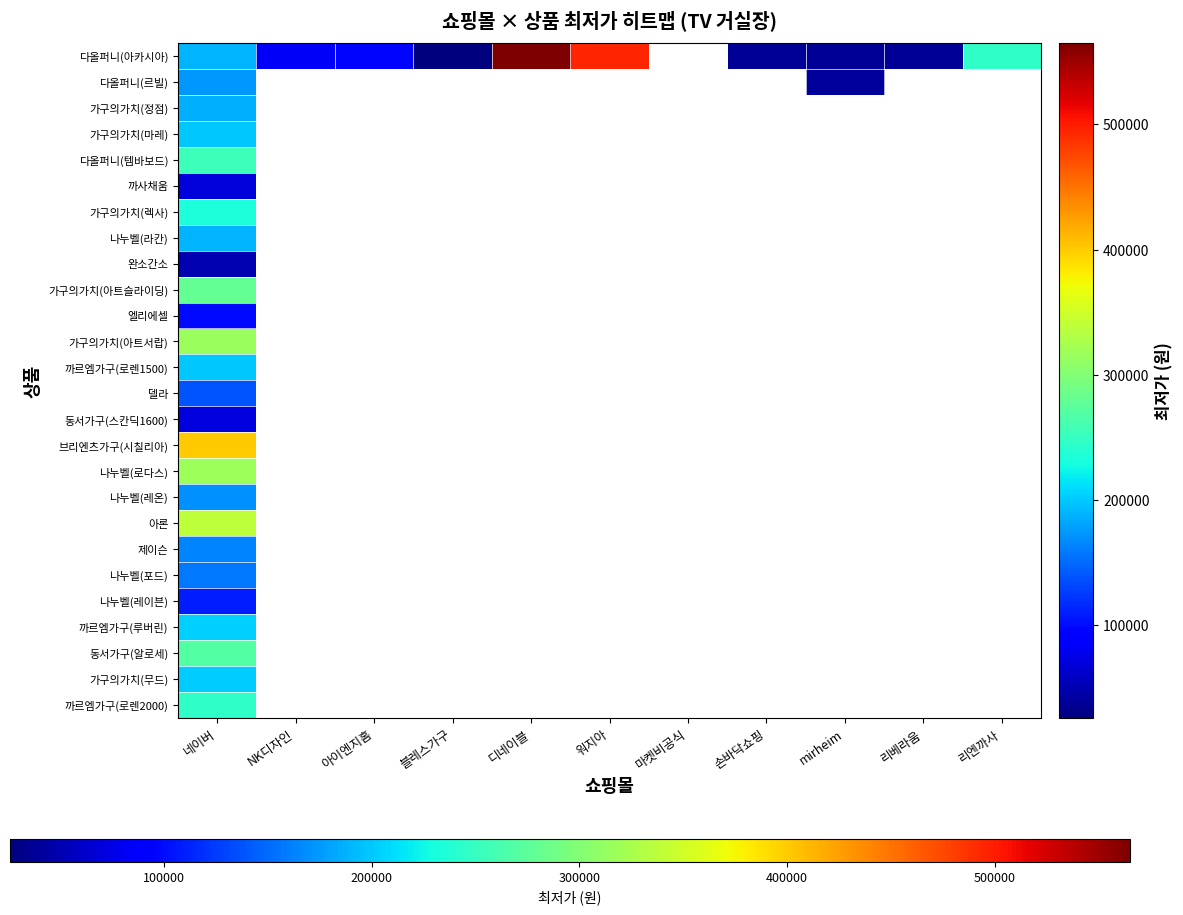

At which label does 완소간소 reach its peak?

네이버